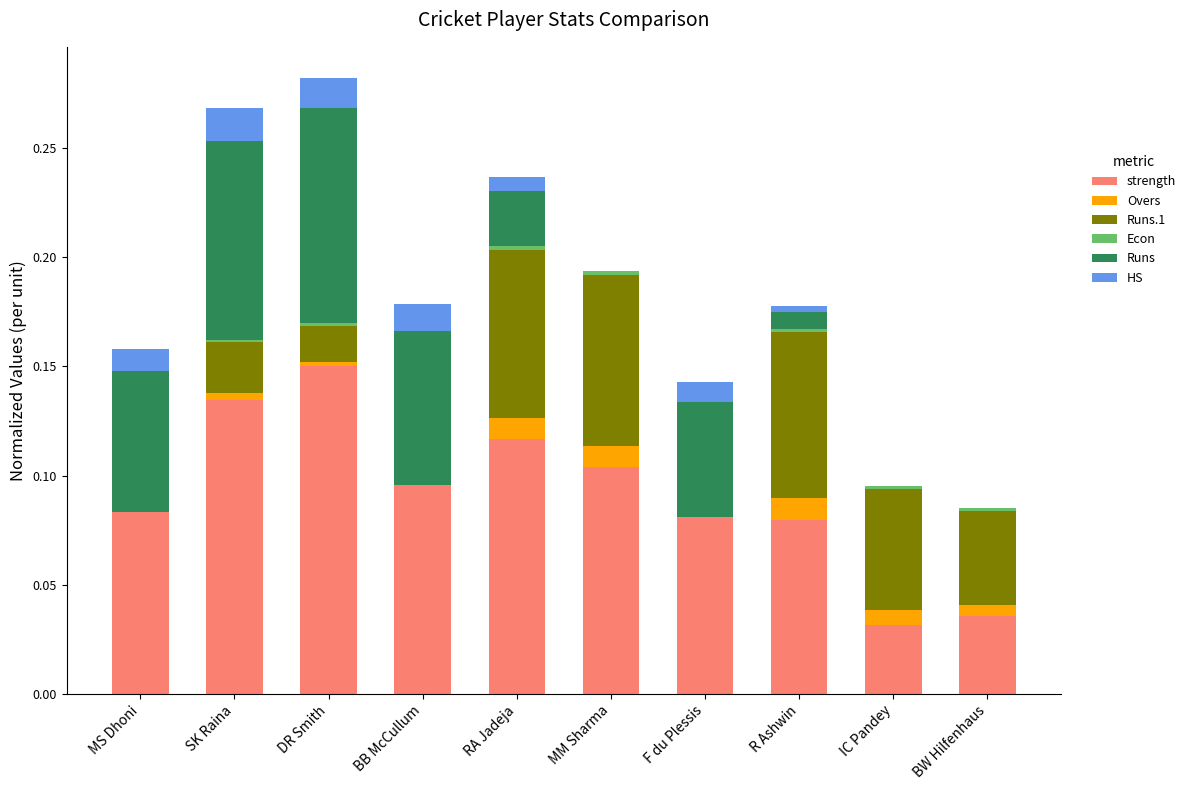

The value of strength at MS Dhoni is 0.0. True or false?

False